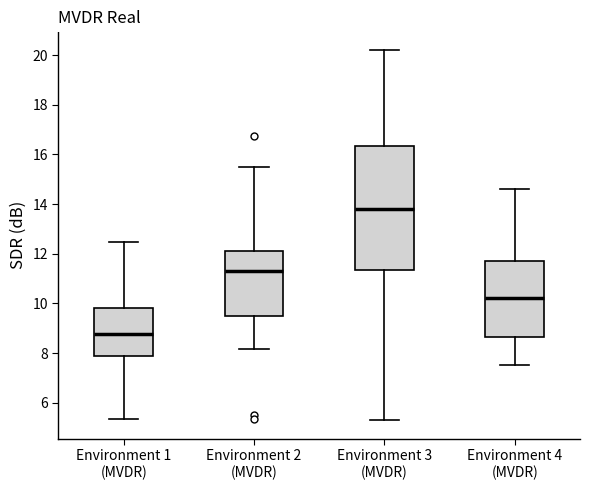

Reading left to right, transcribe this box plot: for each box, give where its median line is, the range the box spans, and where its two whiskers end, as read against the y-axis. The values are not printed on the chart, so give them approximately, as read against the axis.

Environment 1 (MVDR): median 8.8, box 7.8 to 9.8, whiskers 5.4 to 12.4
Environment 2 (MVDR): median 11.4, box 9.6 to 12.2, whiskers 8.2 to 15.6
Environment 3 (MVDR): median 13.8, box 11.4 to 16.4, whiskers 5.2 to 20.2
Environment 4 (MVDR): median 10.2, box 8.6 to 11.8, whiskers 7.6 to 14.6